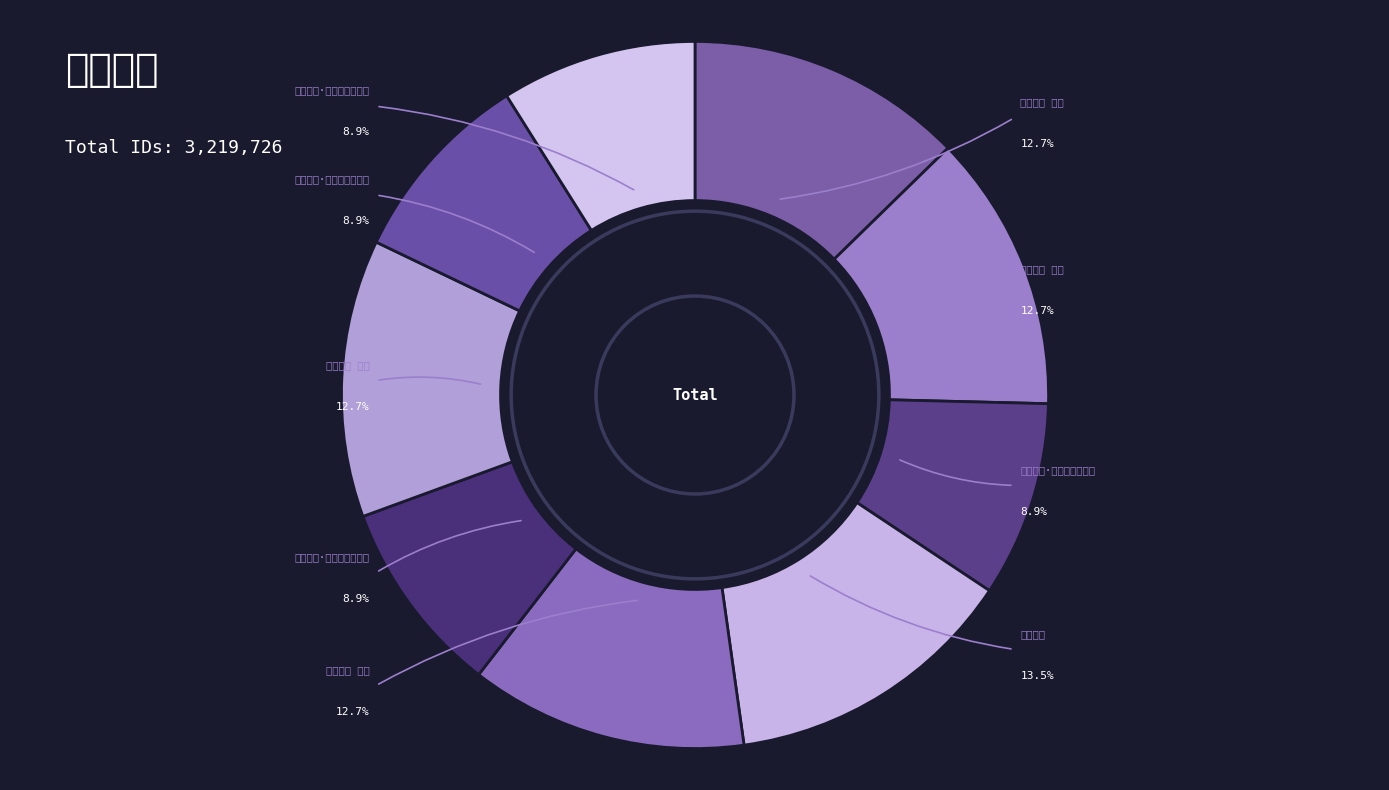

Is 罗城杂咏·官廨开门对晚山 the majority of the pie?

No